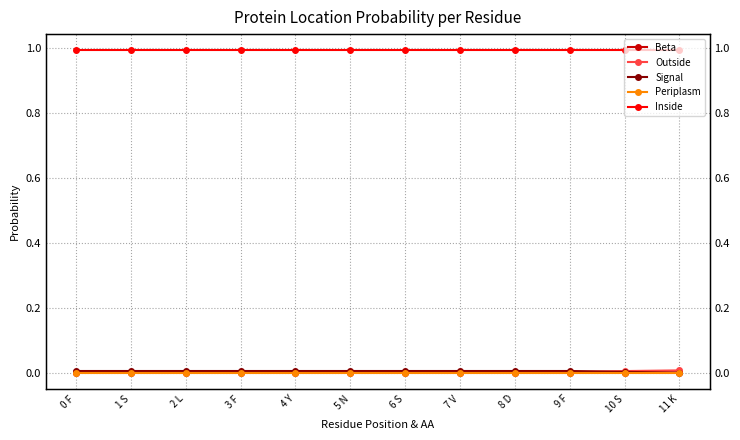

Between 0 F and 4 Y, which series saw the biggest shift?

Beta